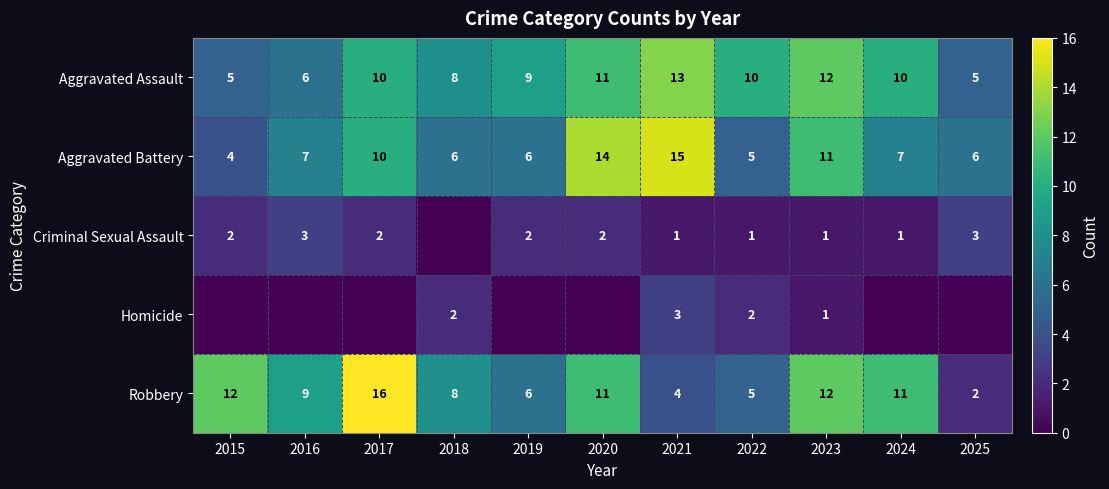

What is the difference between the highest and lowest values at 2023?

11